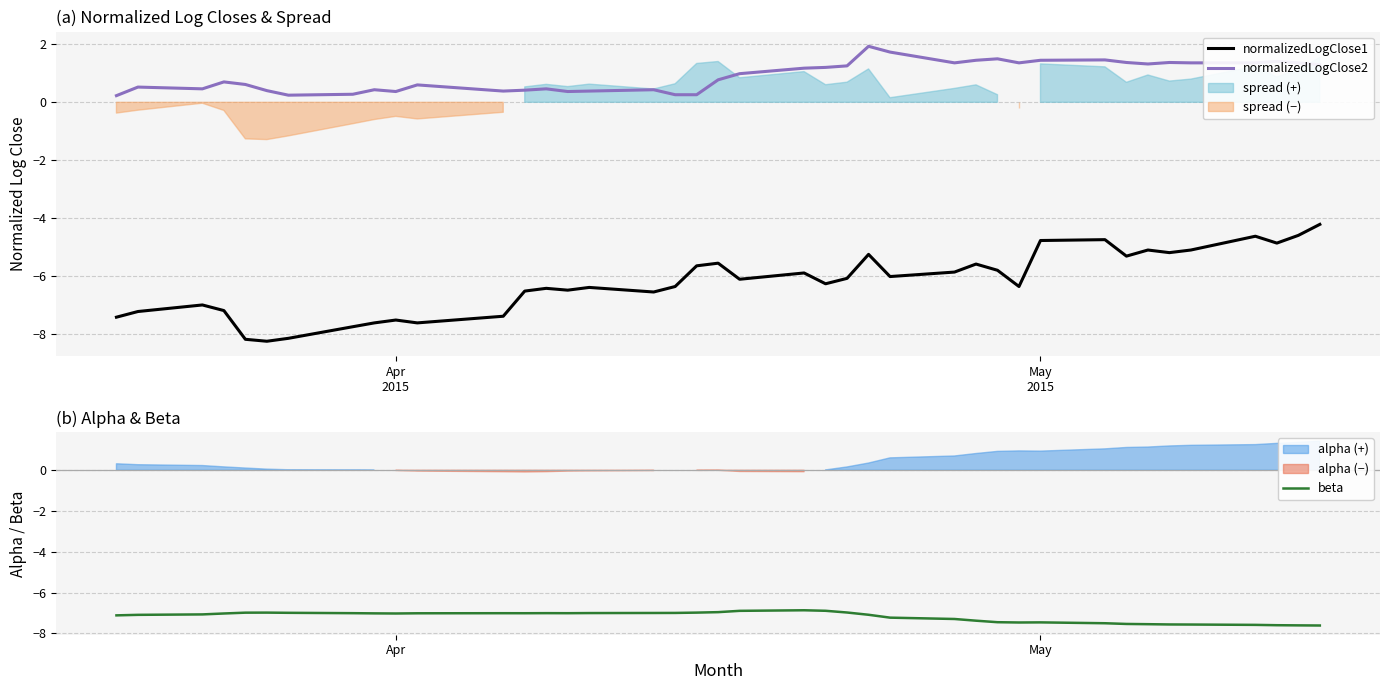

True or false: normalizedLogClose1 and normalizedLogClose2 cross at least once.

False